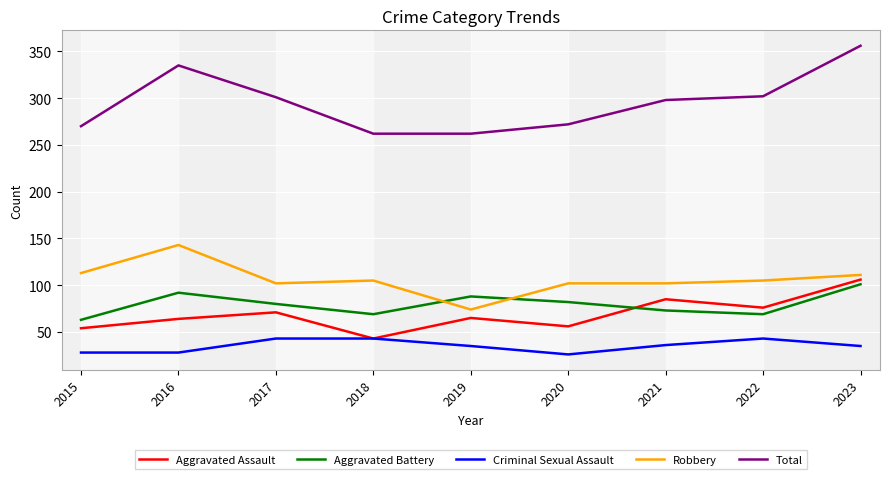

What is the difference between the highest and lowest values at 2022?

259